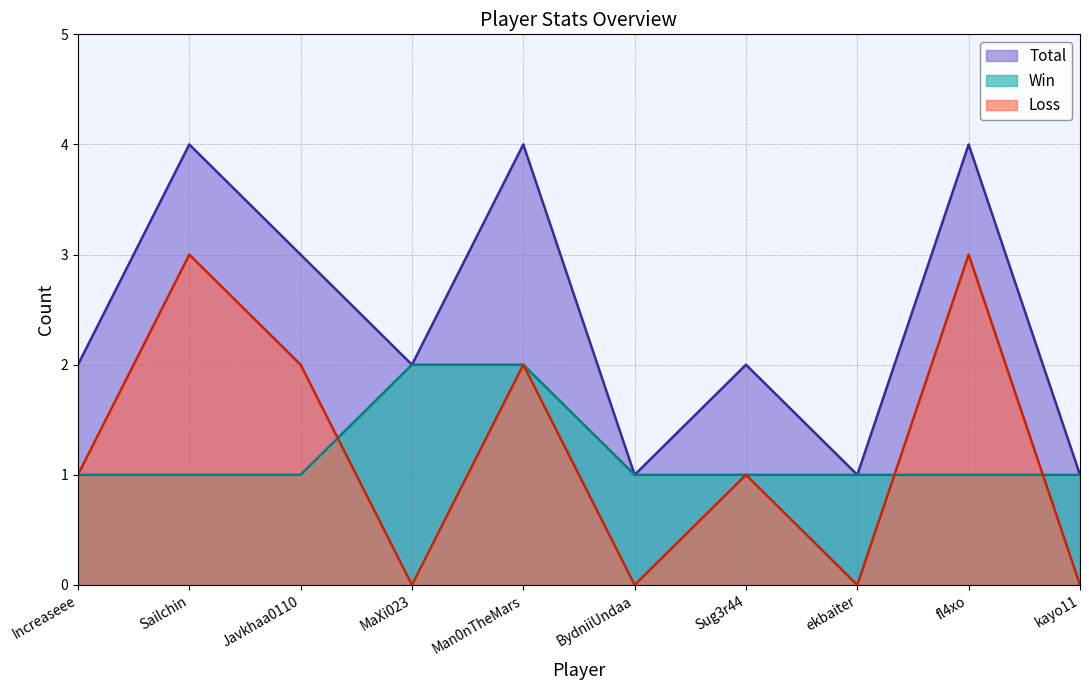

Which has a higher value, BydniiUndaa or Man0nTheMars?

Man0nTheMars